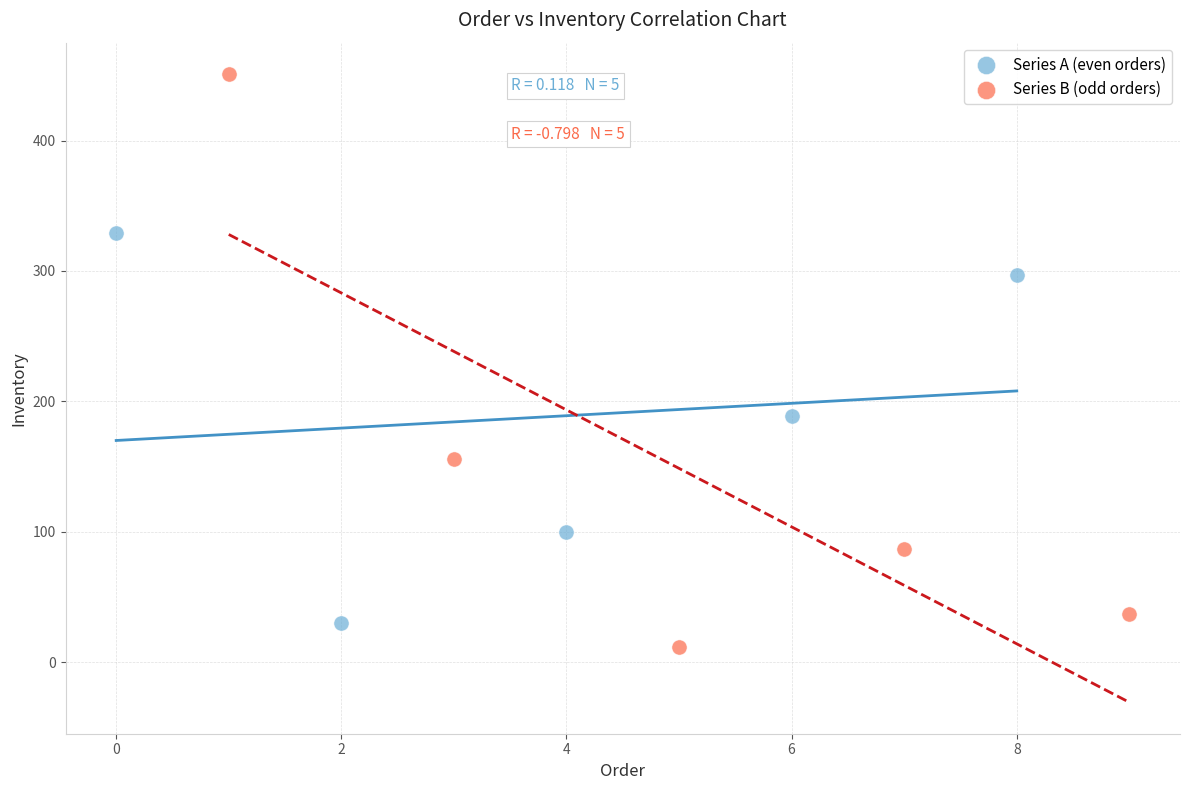

Which series has the widest spread of Y values?

Series B (odd orders)